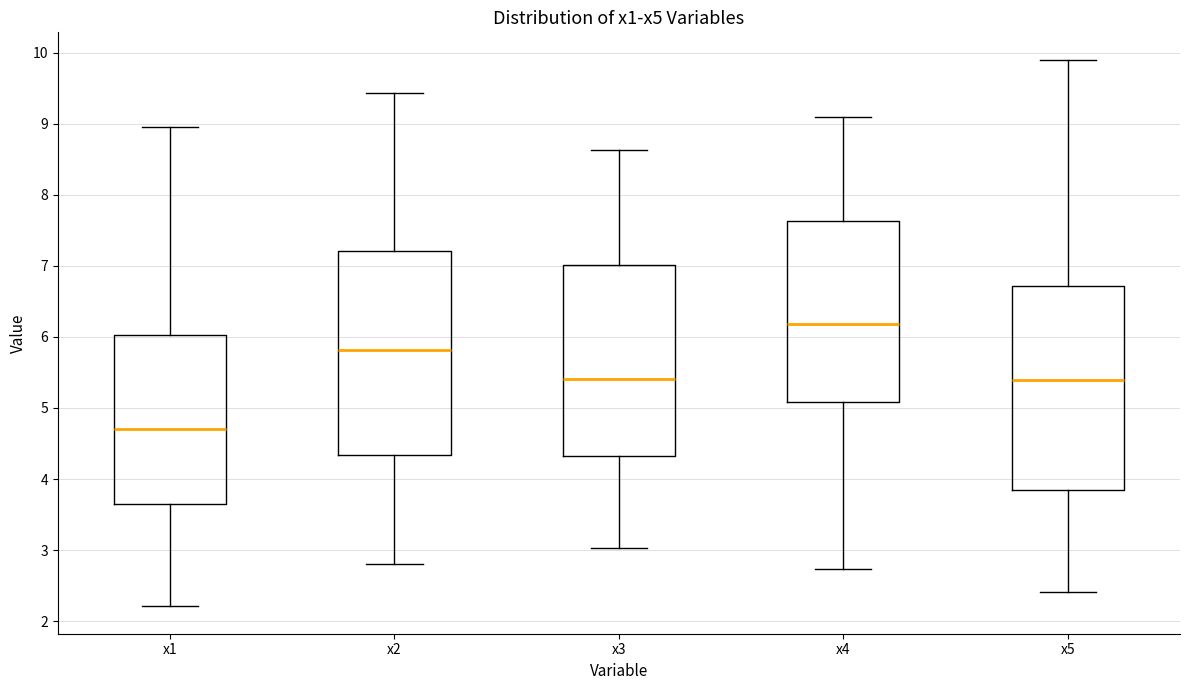

Which box's median line is the highest?

x4